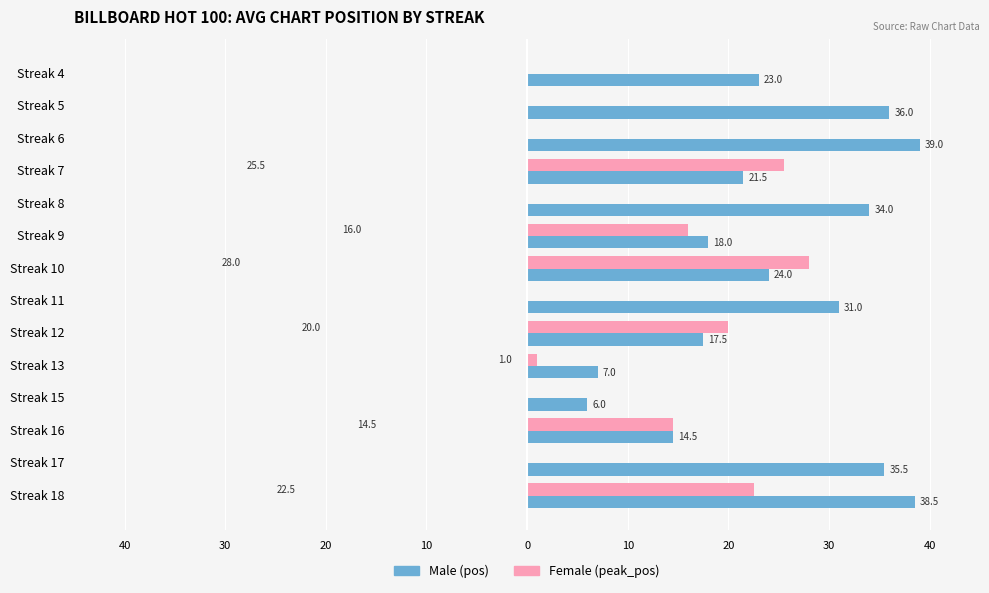

Reading left to right, what are all the values shown in this chart?

Male: 23.0	36.0	39.0	21.5	34.0	18.0	24.0	31.0	17.5	7.0	6.0	14.5	35.5	38.5
Female: 0.0	0.0	0.0	25.5	0.0	16.0	28.0	0.0	20.0	1.0	0.0	14.5	0.0	22.5